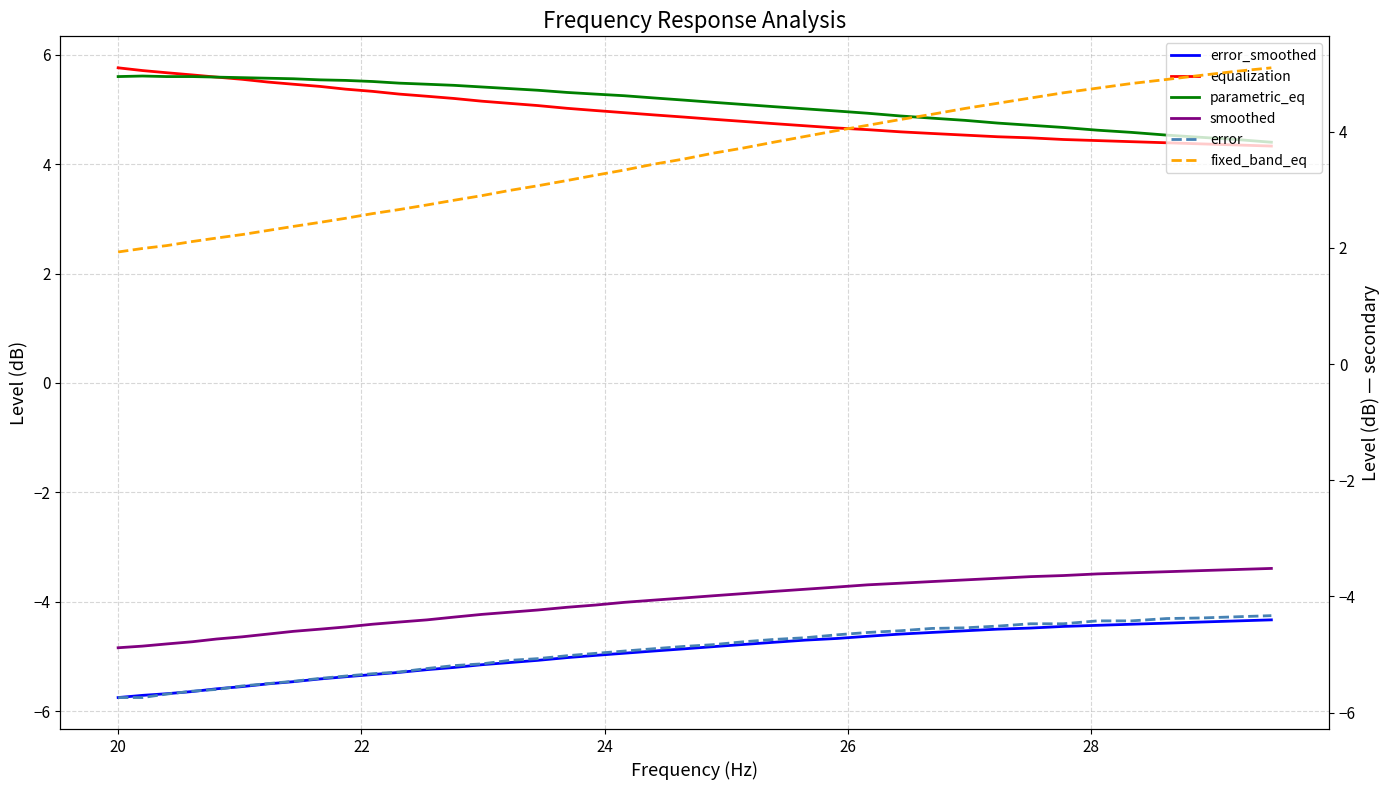

How many lines are shown in the chart?

6